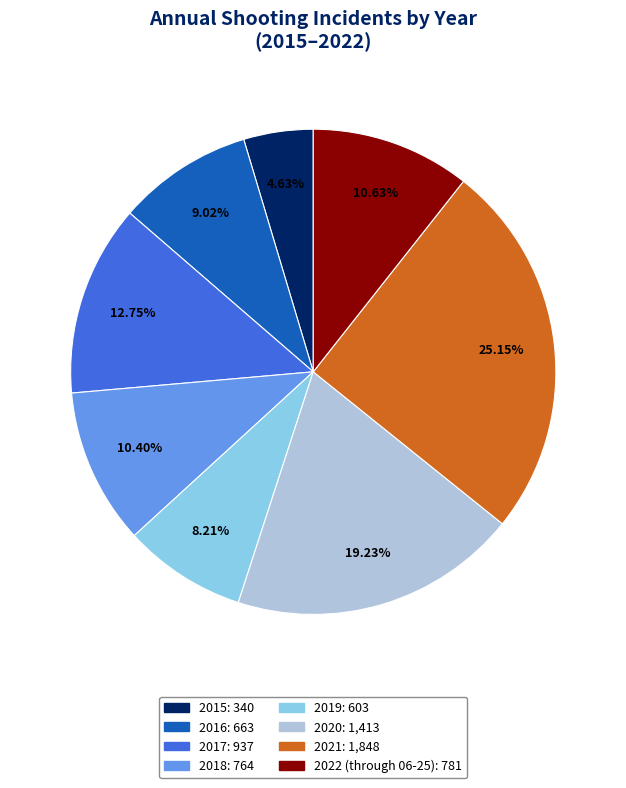

The 2015 slice represents 16% of the pie. True or false?

False